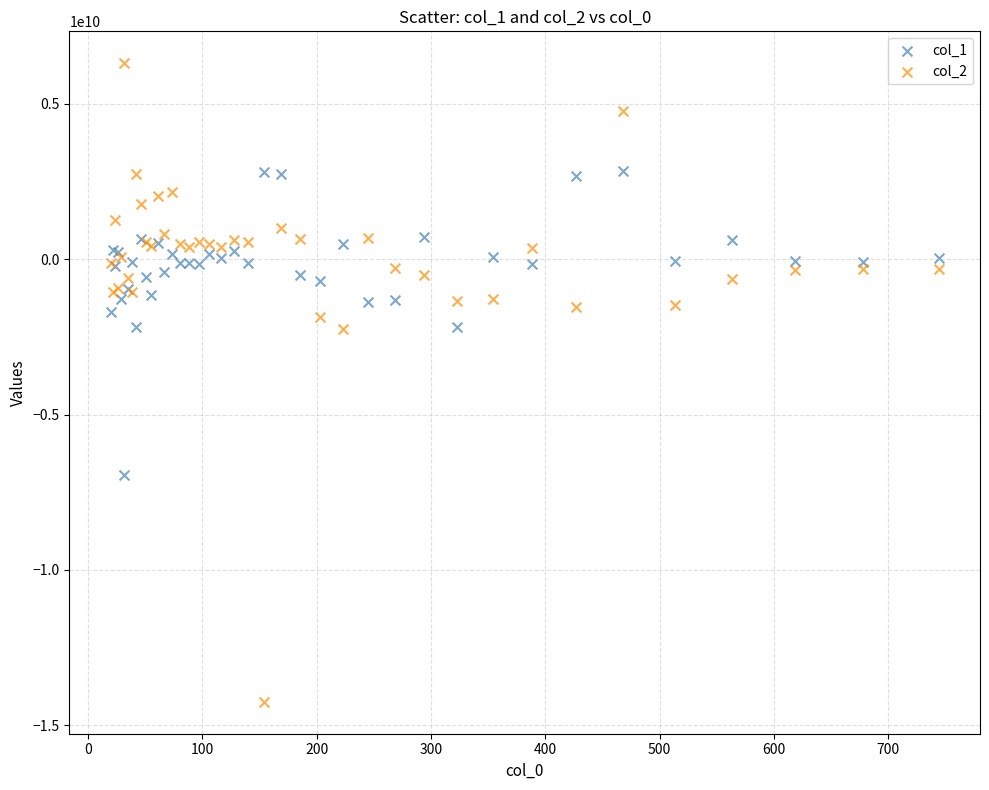

Which series reaches the minimum Y coordinate?

col_2